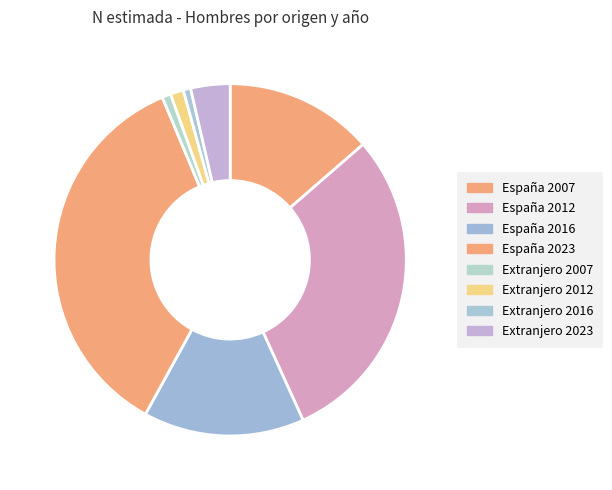

True or false: España 2016 accounts for 15% of the total.

True